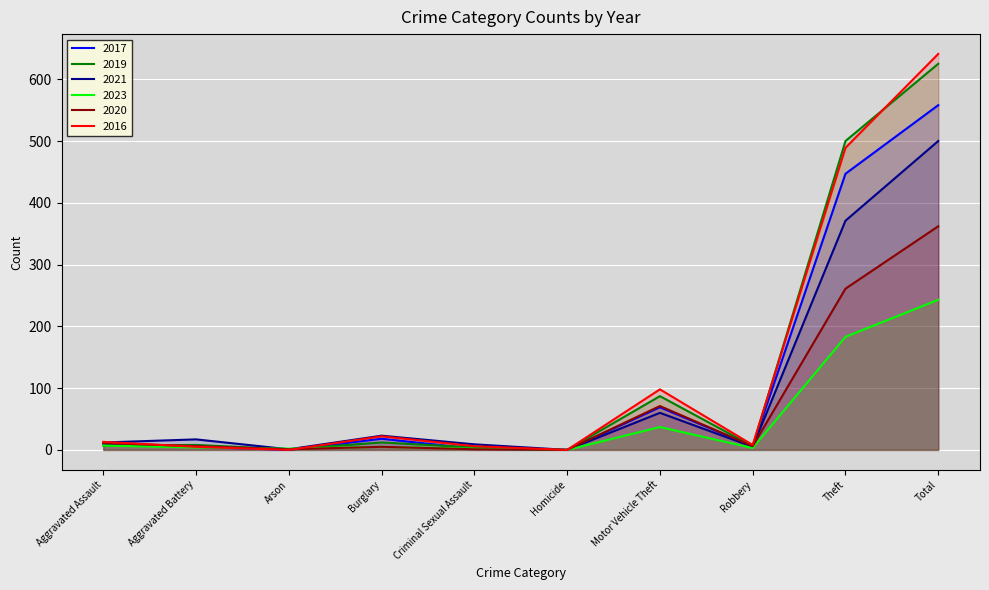

Which series changed the most between Arson and Homicide?

2023